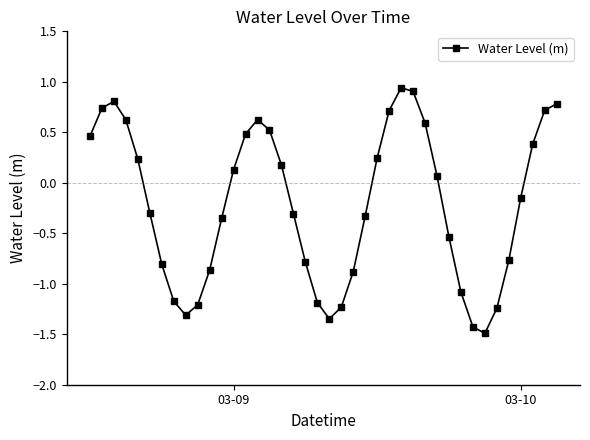

What is the value of the 13th point from the left?

0.1